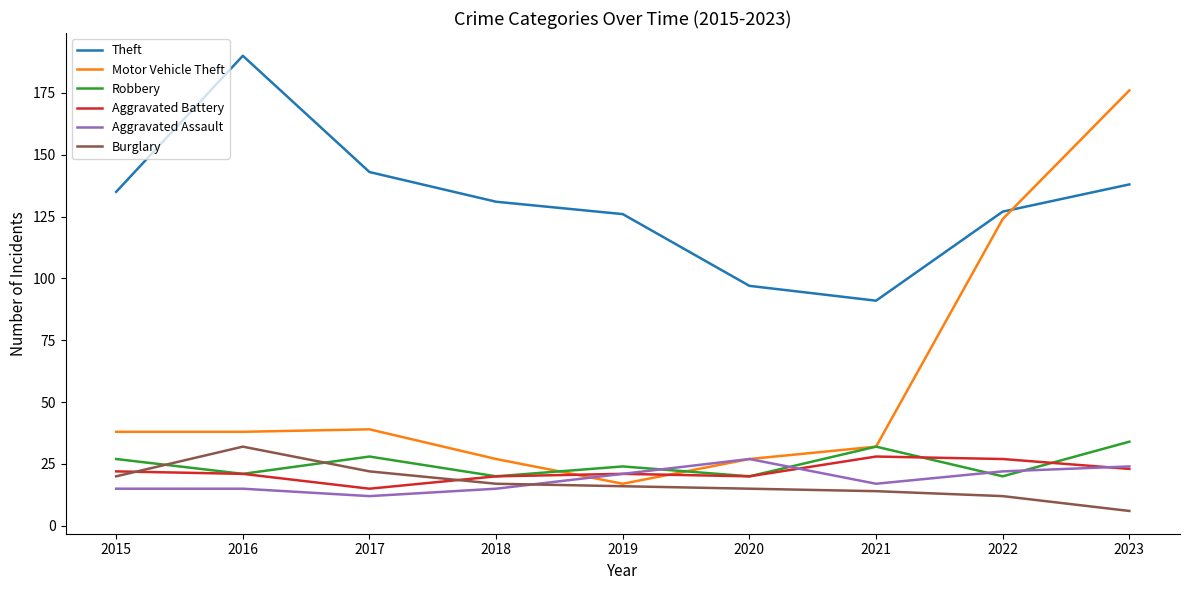

What is the difference between the Aggravated Battery values at 2015 and 2018?

2